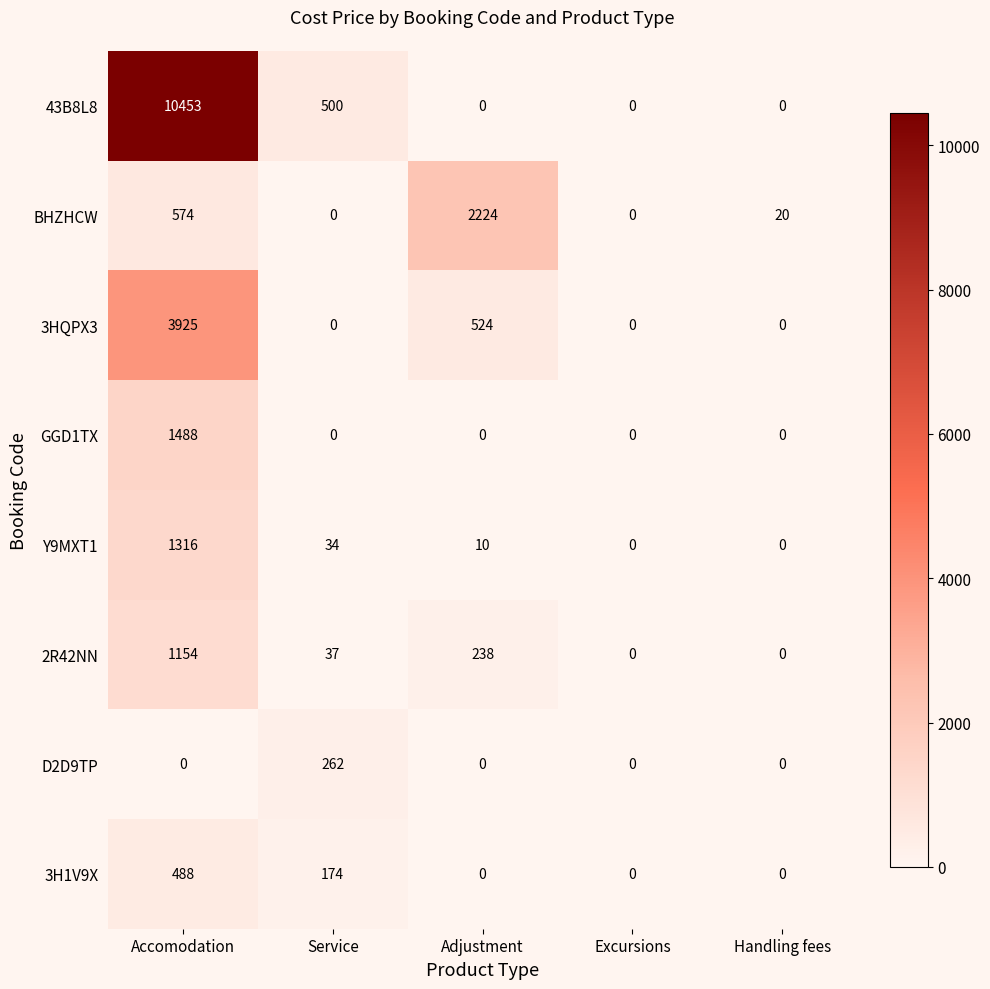

The value of GGD1TX at Handling fees is 0. True or false?

True